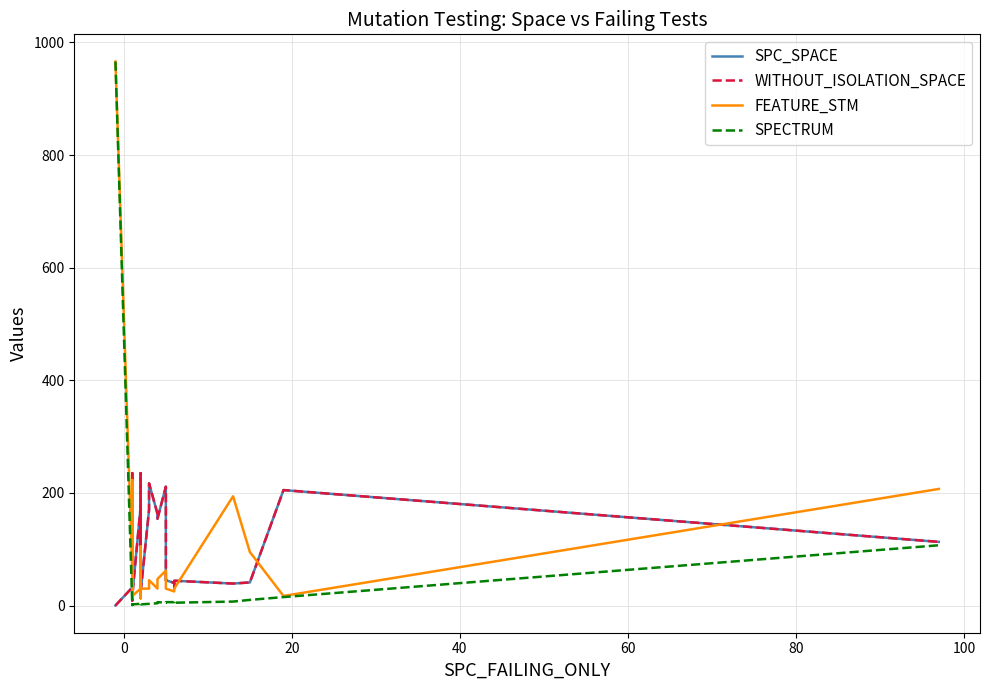

How many interior local peaks does the FEATURE_STM series have?

9